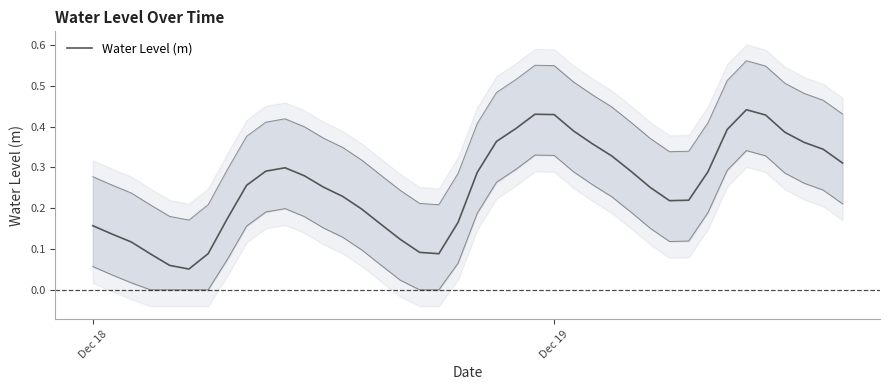

How many categories are shown in the chart?

40